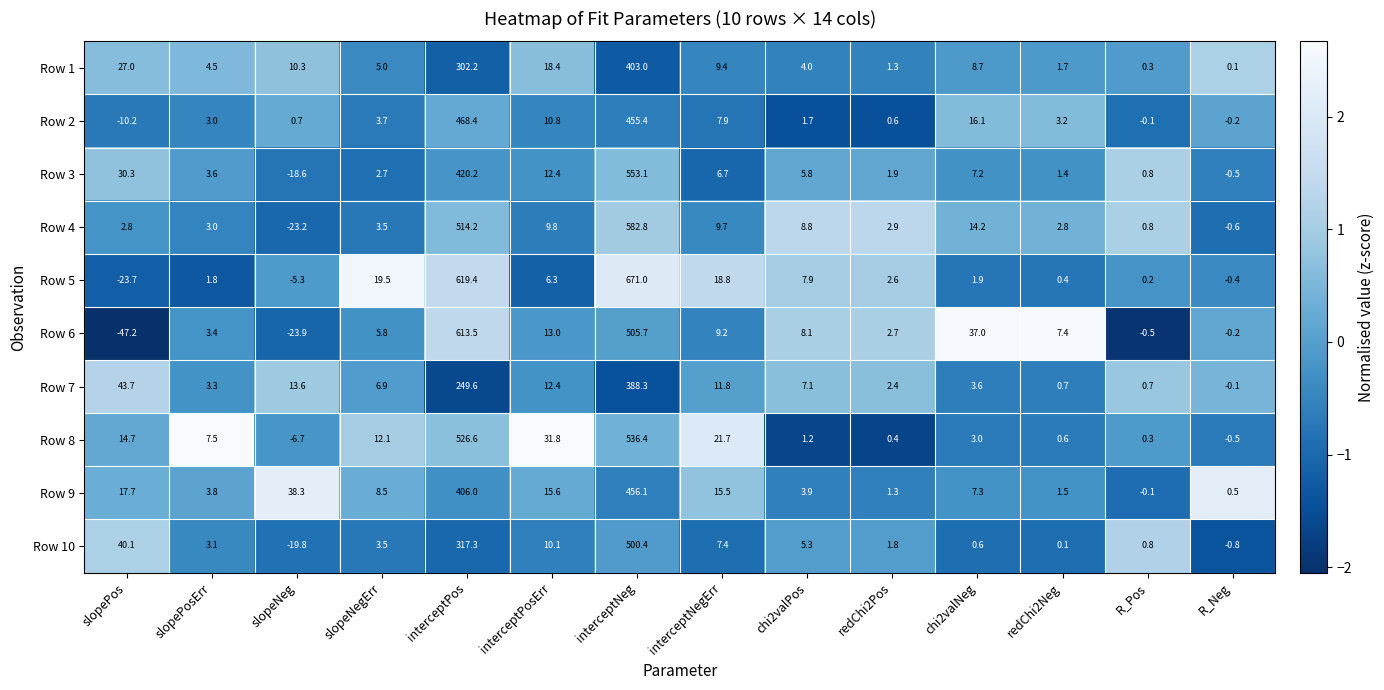

Rank the series at chi2valPos from highest to lowest value.

Row 4, Row 6, Row 5, Row 7, Row 3, Row 10, Row 1, Row 9, Row 2, Row 8